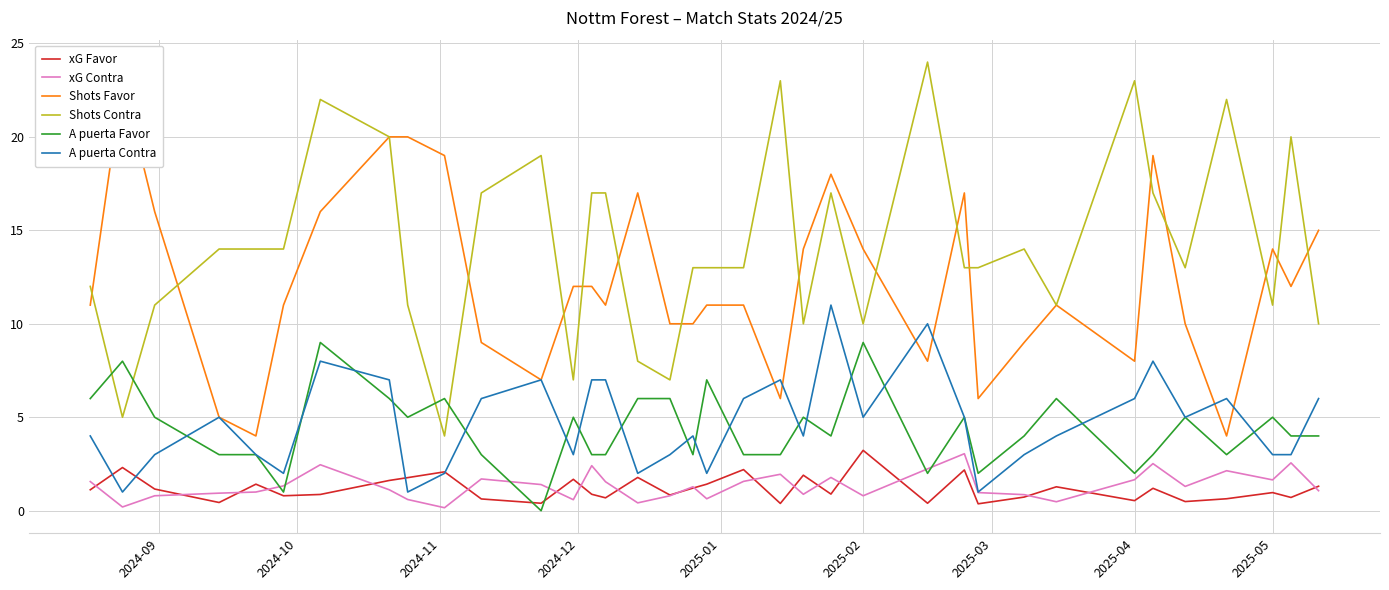

What are all the series names shown in the legend?

xG Favor, xG Contra, Shots Favor, Shots Contra, A puerta Favor, A puerta Contra